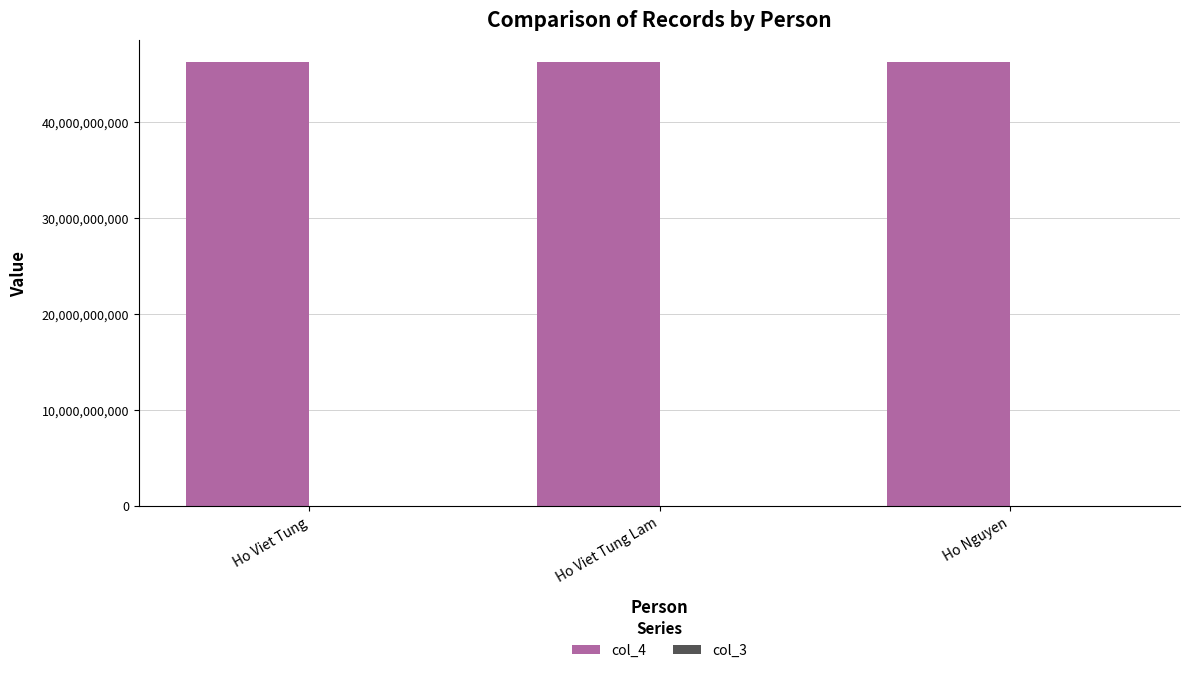

What is the label of the 1st bar from the left?

Ho Viet Tung